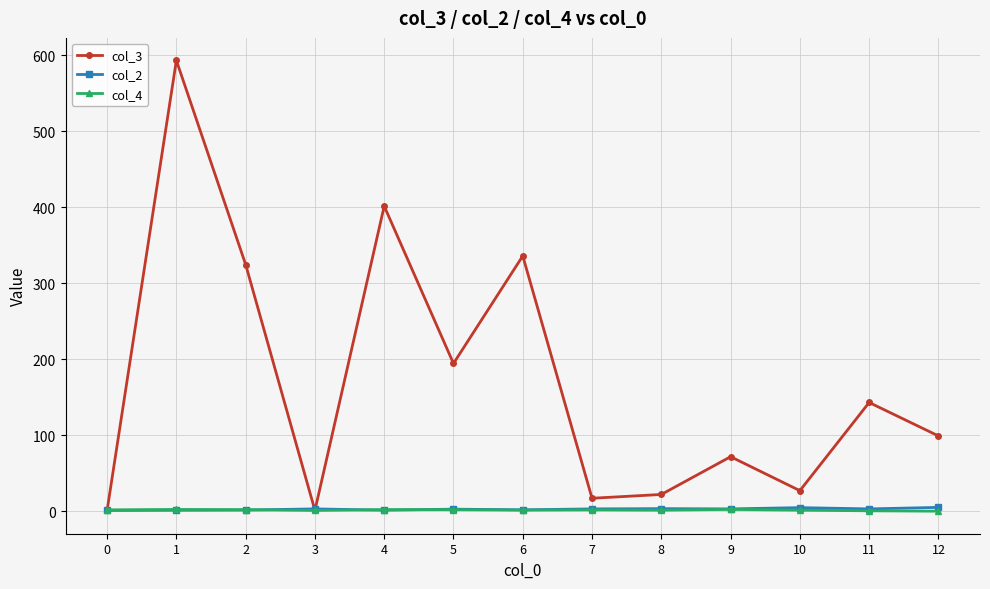

Which series has the largest total across all categories?

col_3